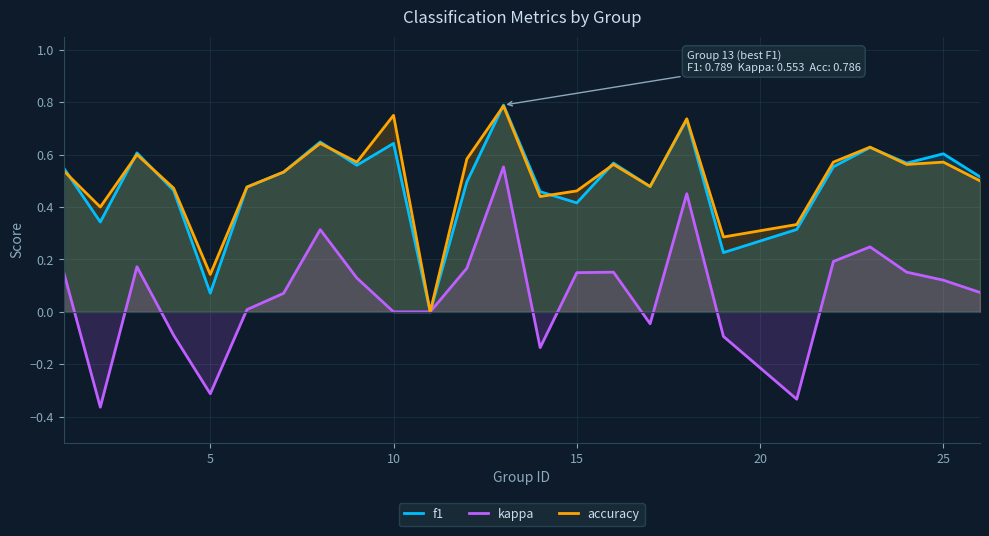

What is the maximum value for f1?

0.8